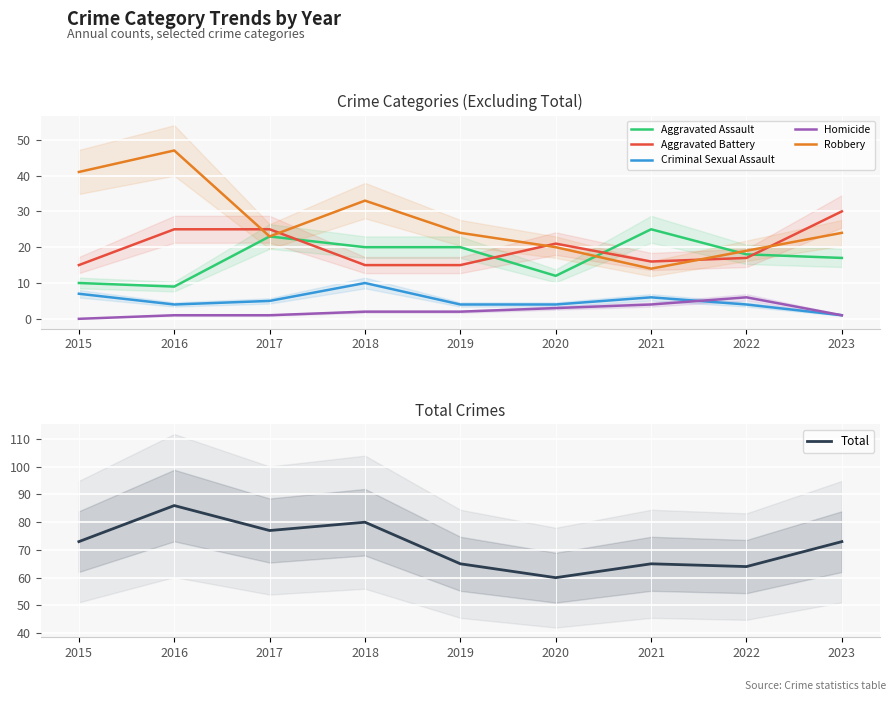

How many lines are shown in the chart?

6